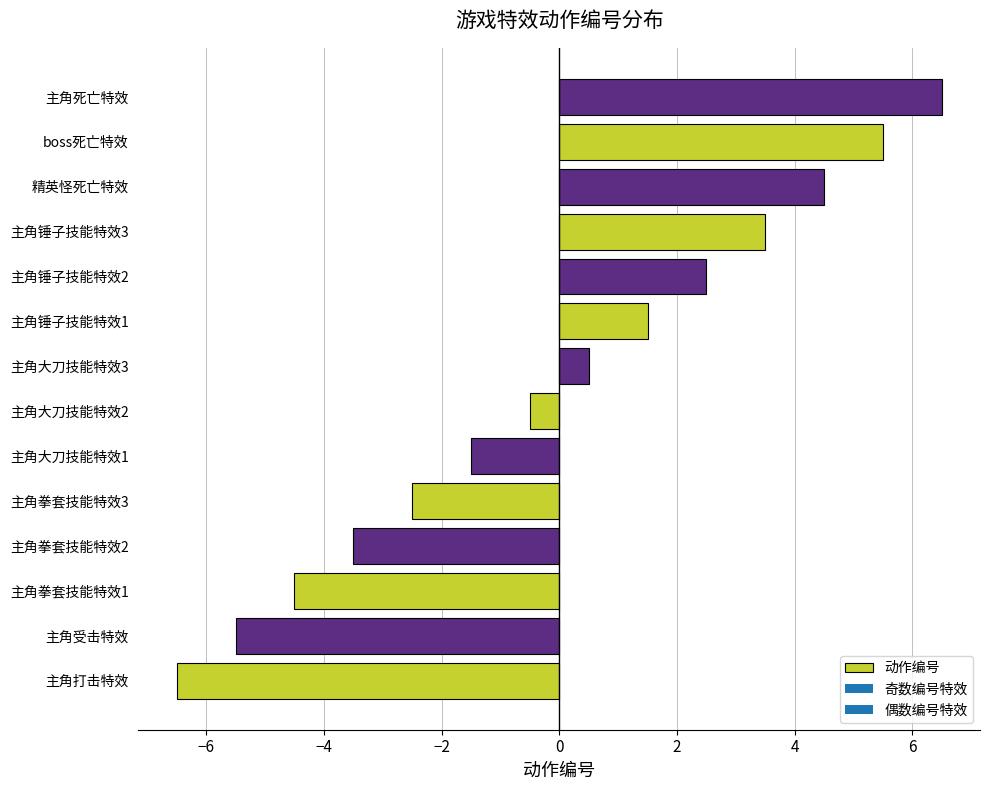

List the labels in order of value, smallest first.

主角打击特效, 主角受击特效, 主角拳套技能特效1, 主角拳套技能特效2, 主角拳套技能特效3, 主角大刀技能特效1, 主角大刀技能特效2, 主角大刀技能特效3, 主角锤子技能特效1, 主角锤子技能特效2, 主角锤子技能特效3, 精英怪死亡特效, boss死亡特效, 主角死亡特效